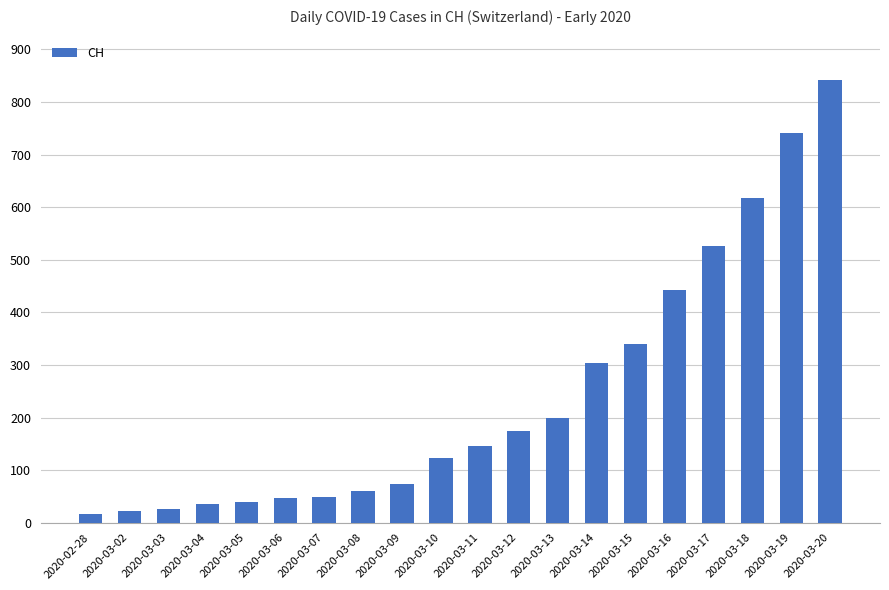

What is the difference between the maximum and minimum values?

826